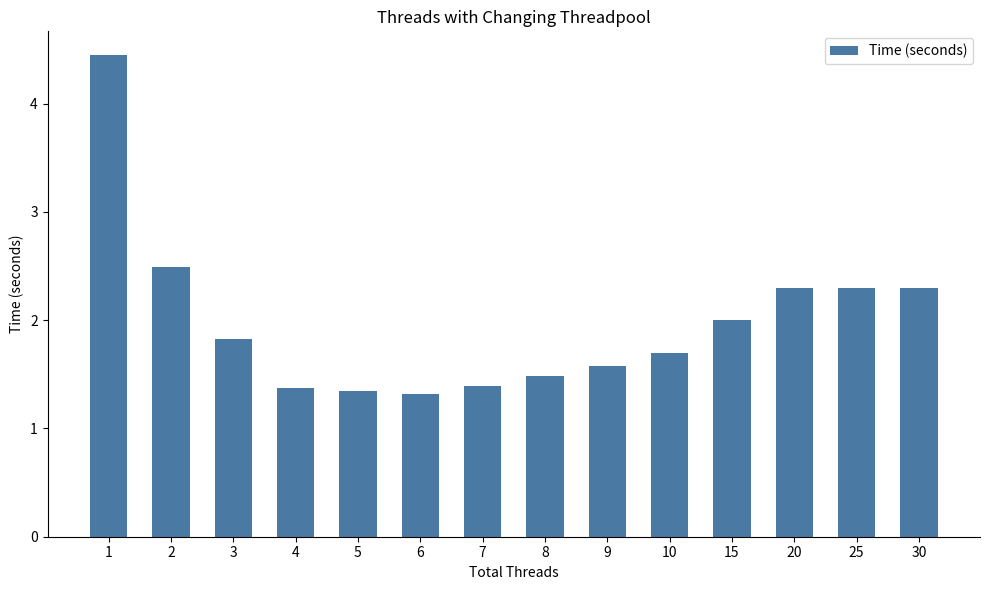

Between 15 and 8, which is larger?

15